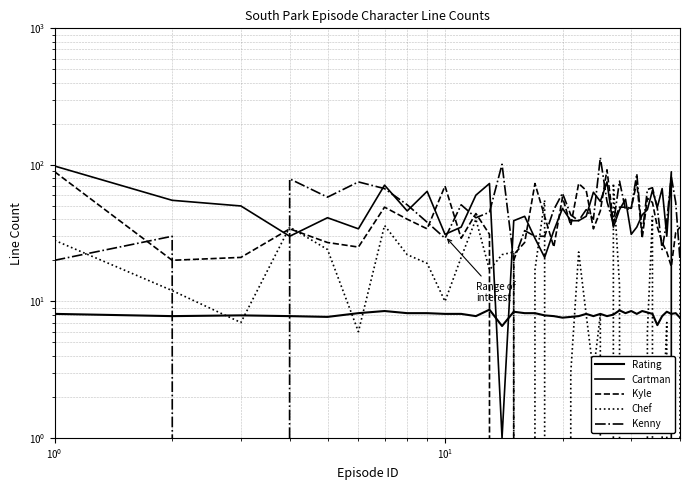

Does the chart display data point markers on the line(s)?

No